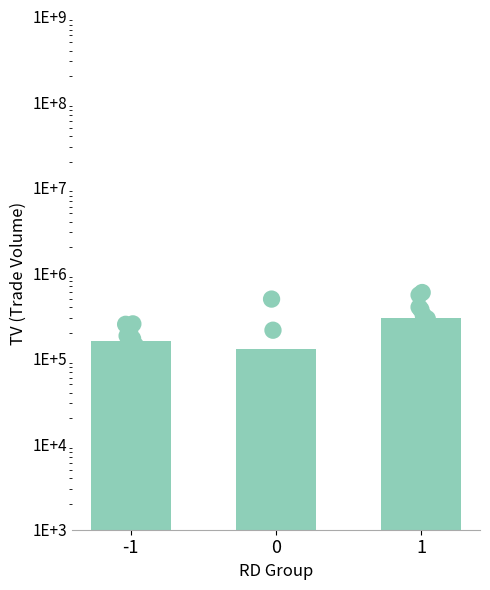

What is the change in value from 0 to 1?

+166666.7